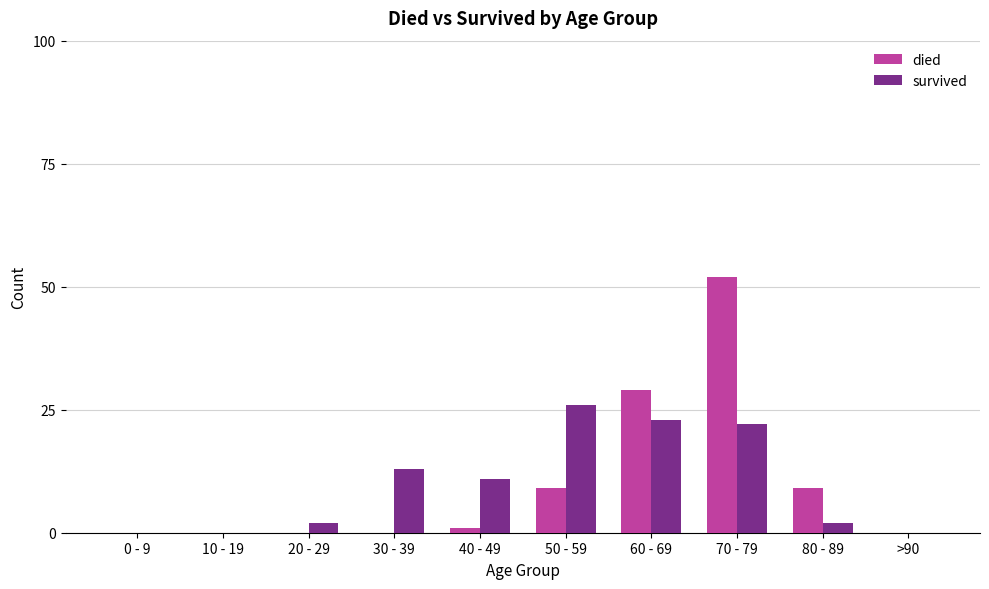

What are all the series names shown in the legend?

died, survived